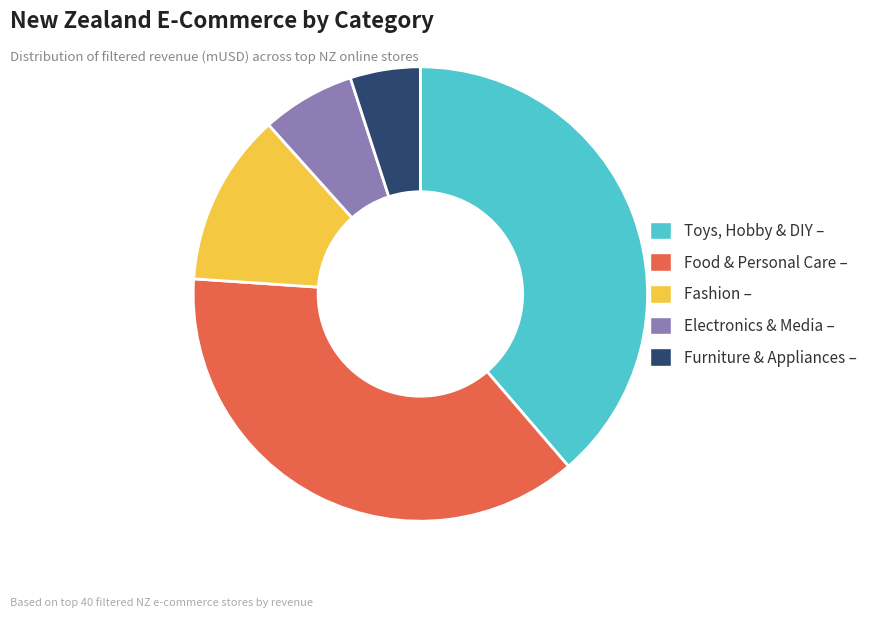

True or false: Fashion accounts for 12% of the total.

True